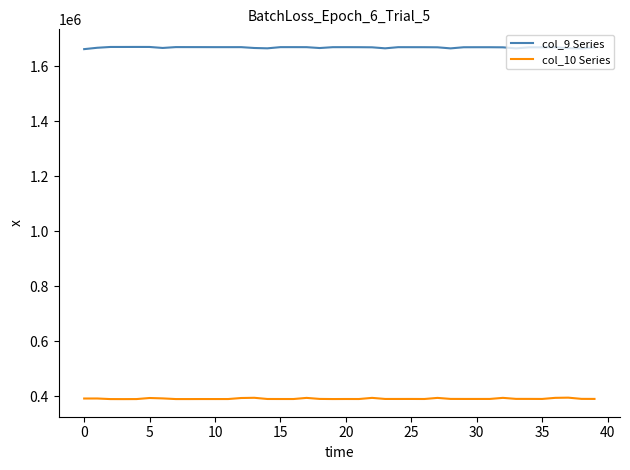

Which series has the widest spread of values?

col_9 Series